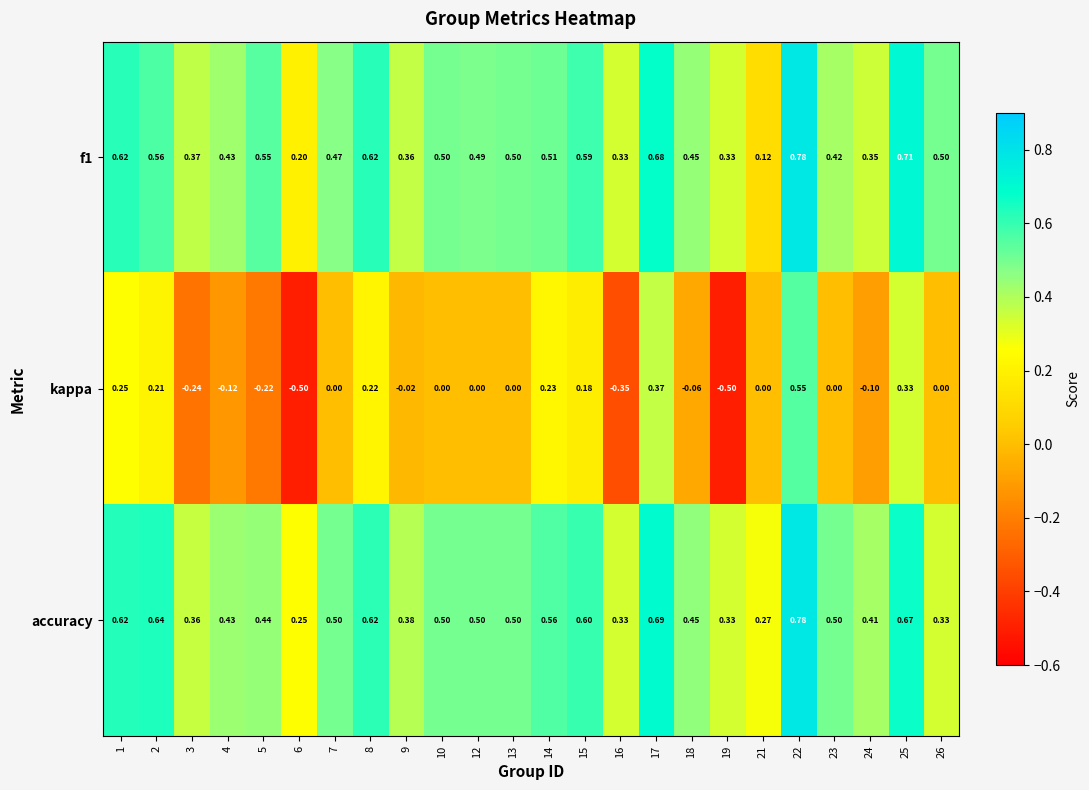

Is the value of accuracy at 4 greater than the value of kappa at 2?

Yes